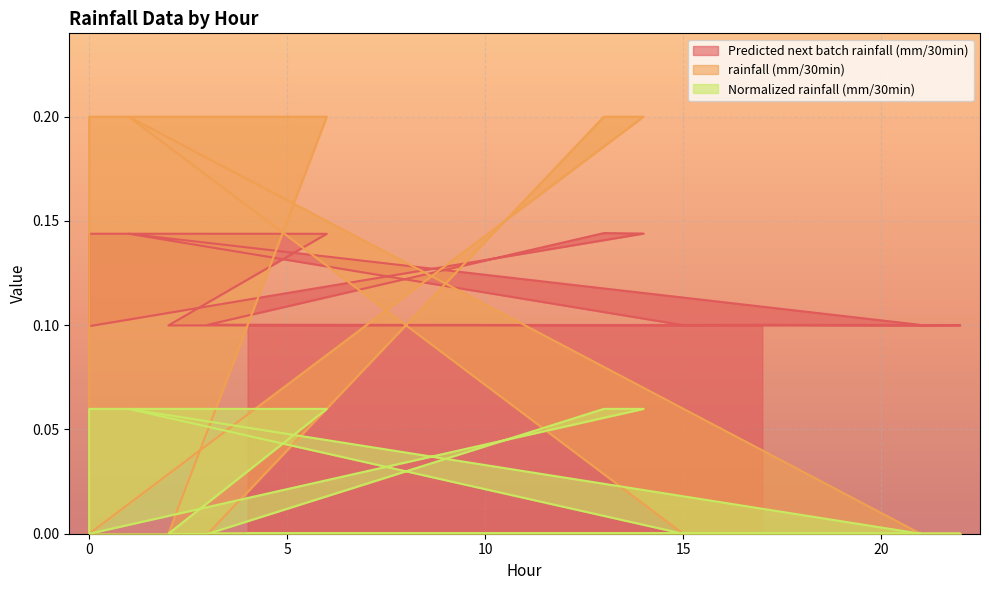

What are all the series names shown in the legend?

Predicted next batch rainfall (mm/30min), rainfall (mm/30min), Normalized rainfall (mm/30min)